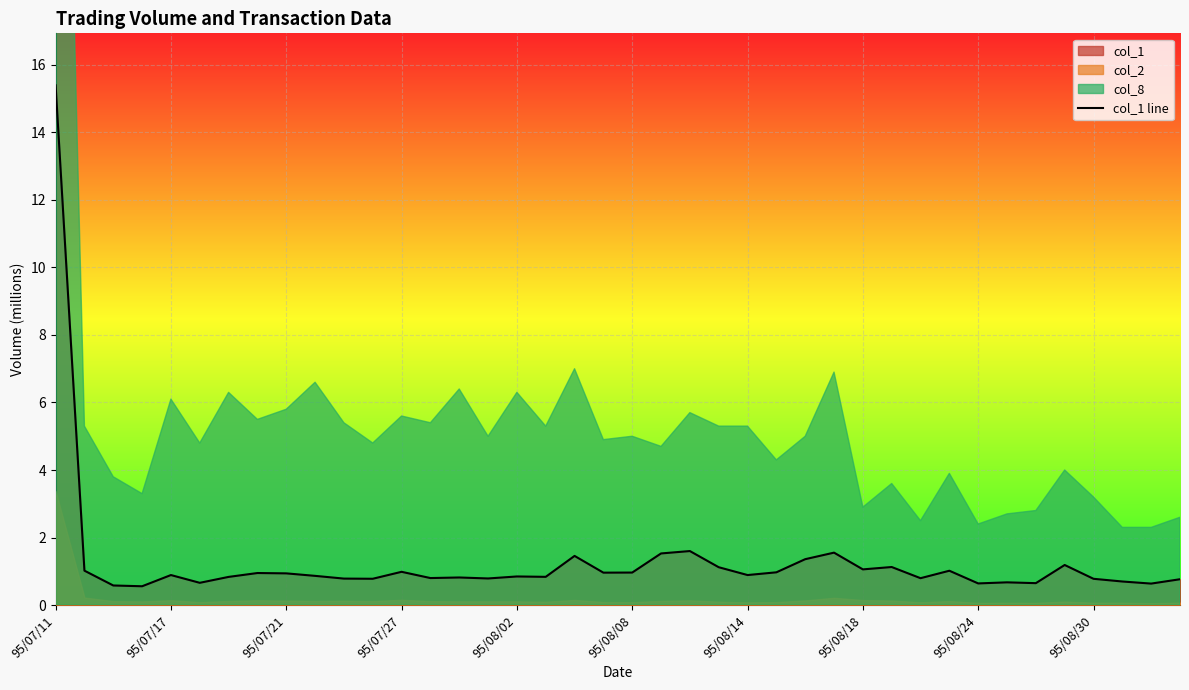

What is the sum of the values at 31 and 39?

1.8